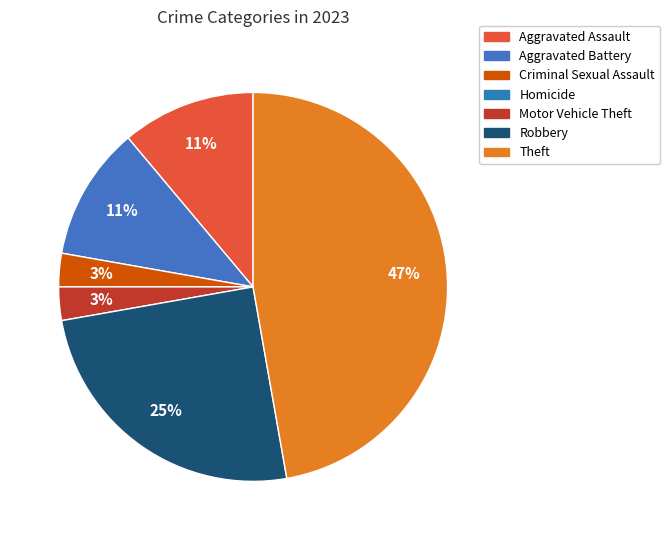

Rank the categories by value from highest to lowest.

Theft, Robbery, Aggravated Assault, Aggravated Battery, Criminal Sexual Assault, Motor Vehicle Theft, Homicide